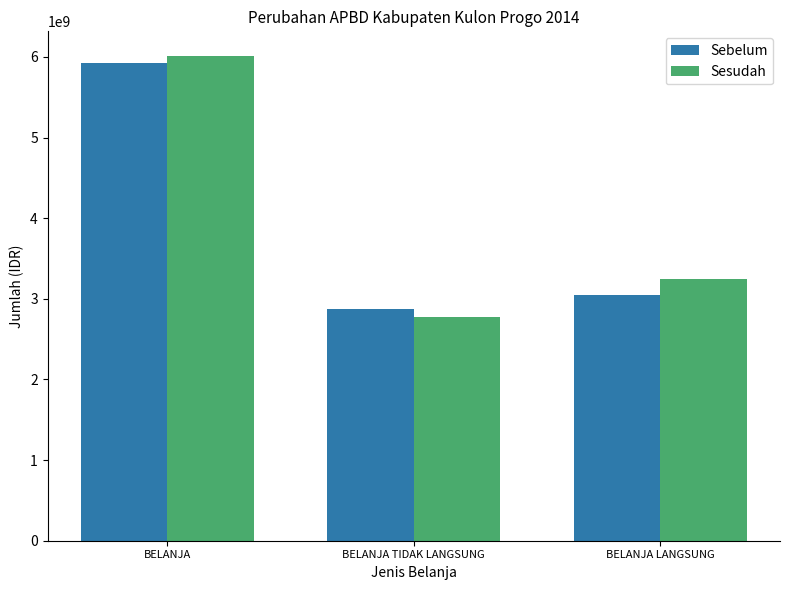

How many data points in Sebelum are less than 3047636224?

1